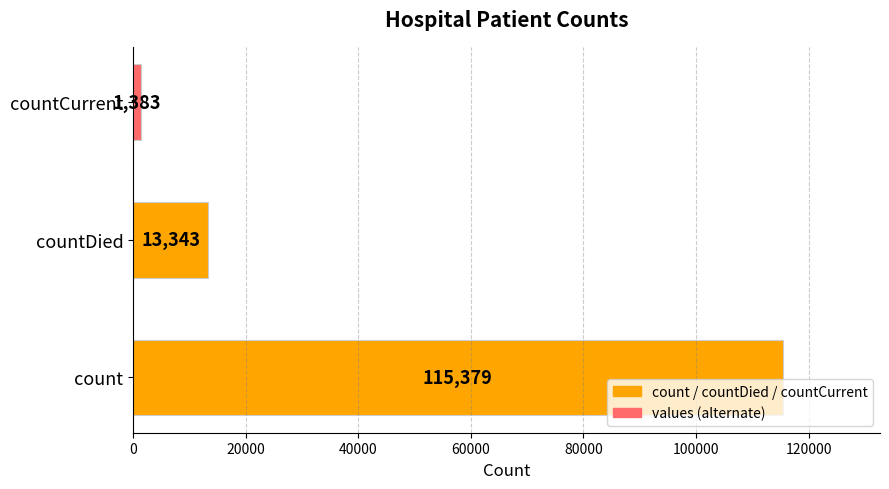

Which has a higher value, countCurrent or countDied?

countDied